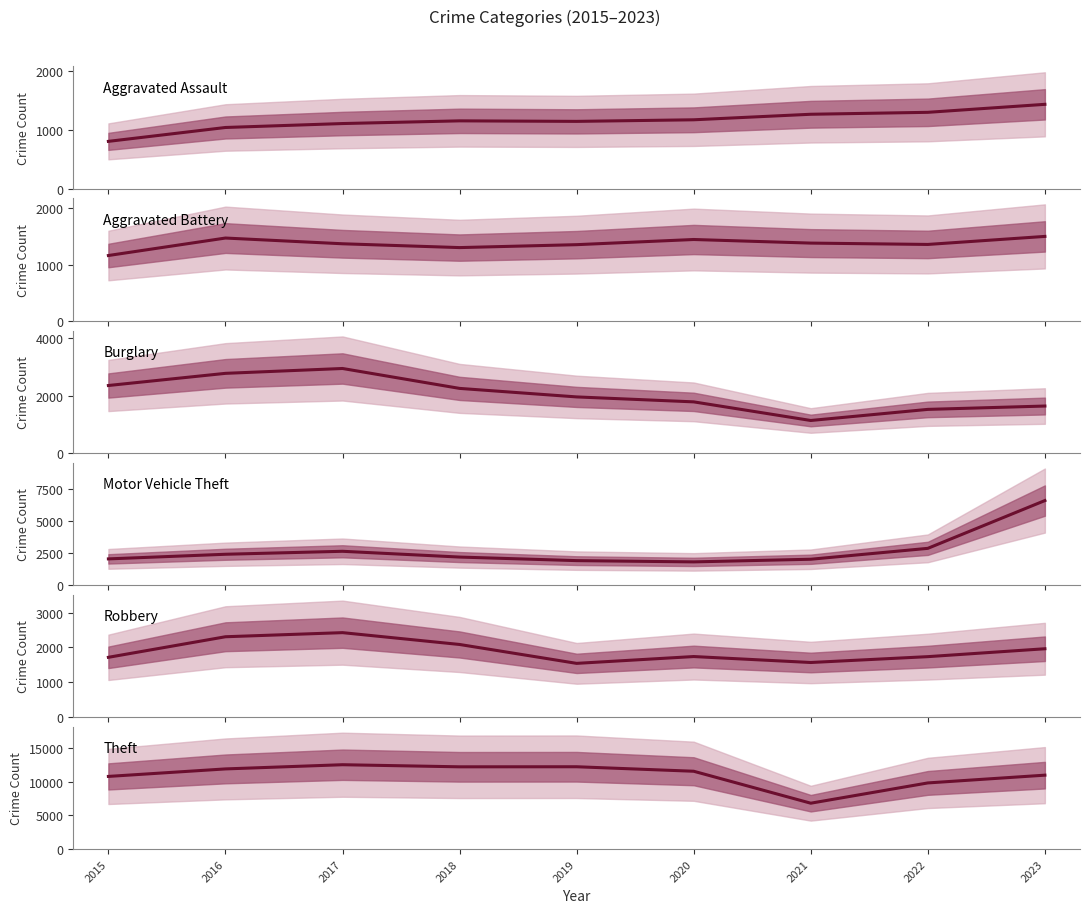

After their last crossing, which series has the higher values: Burglary or Robbery?

Robbery